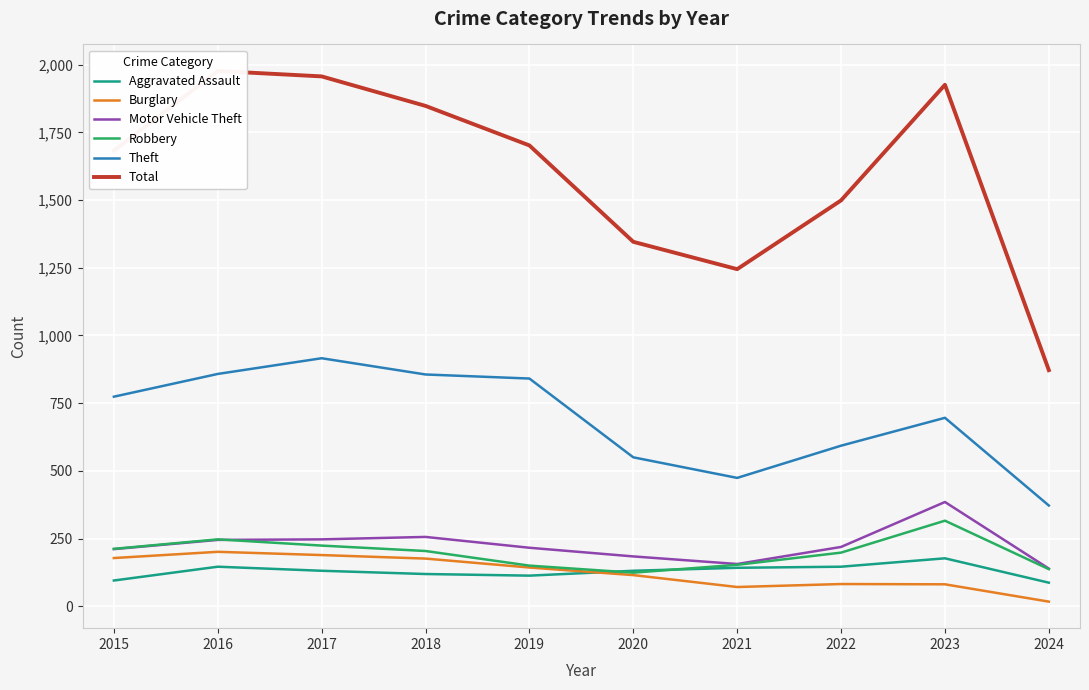

List the labels in order of Aggravated Assault value, smallest first.

2024, 2015, 2019, 2018, 2017, 2020, 2021, 2016, 2022, 2023